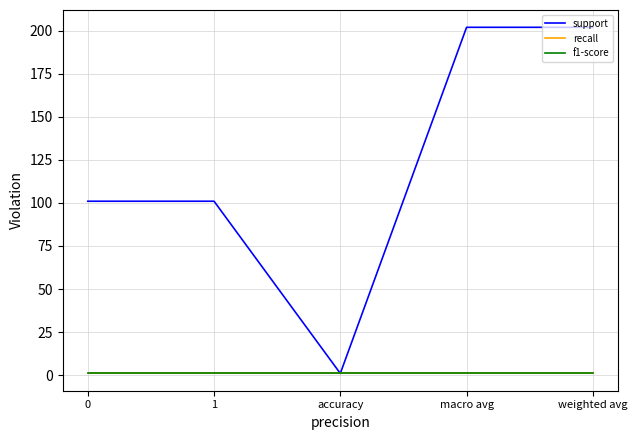

Does the chart display data point markers on the line(s)?

No